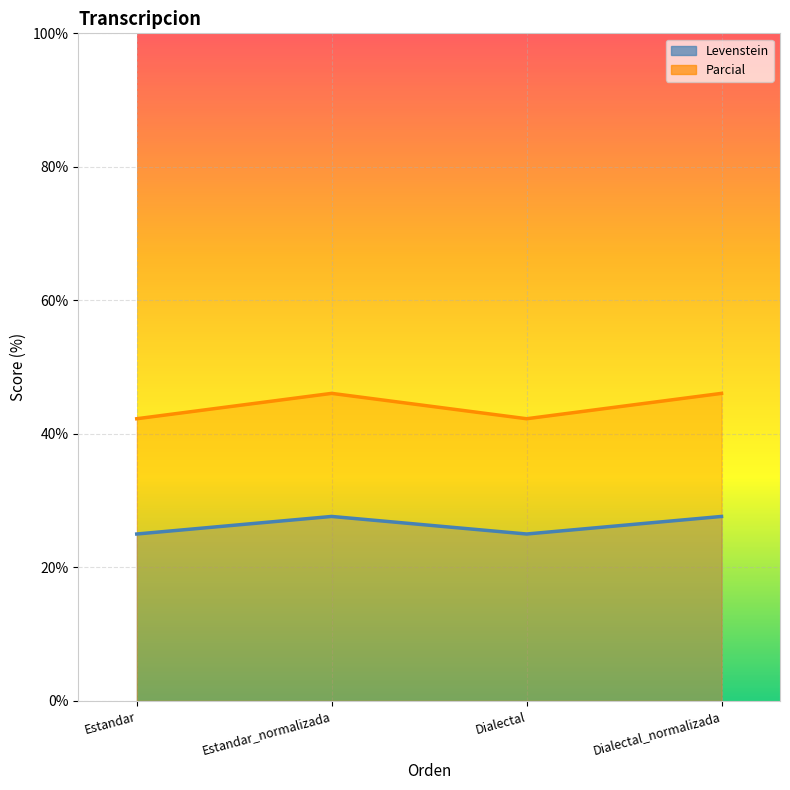

Reading left to right, list all the values displayed in this chart.

Levenstein: 25.0	27.6	25.0	27.6
Parcial: 42.3	46.1	42.3	46.1